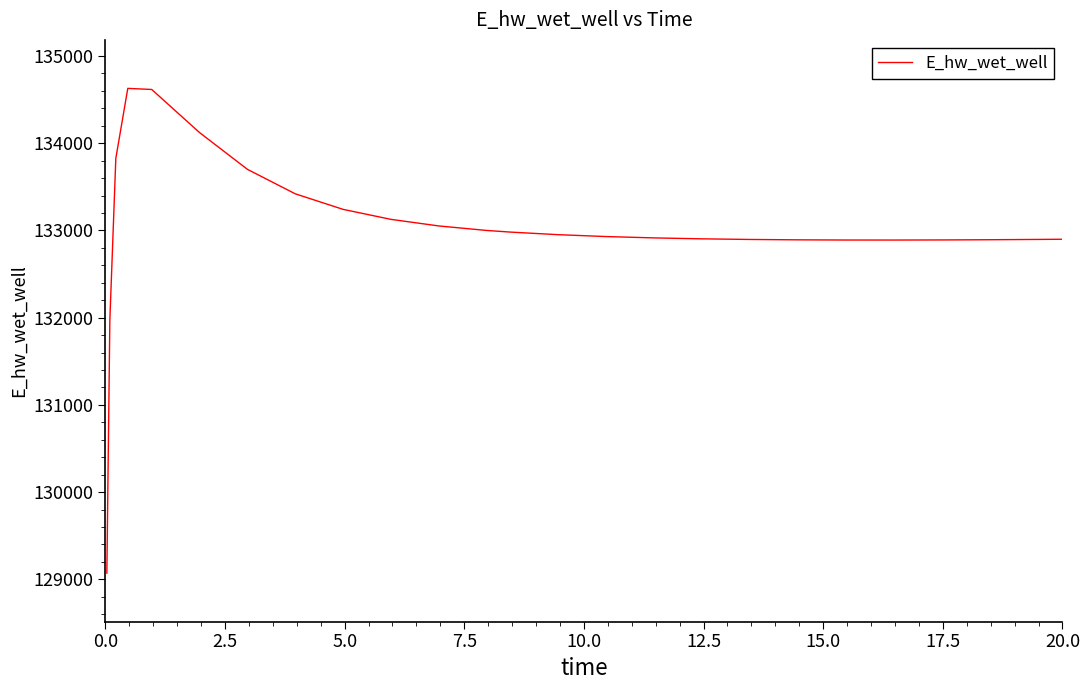

What is the difference between the maximum and minimum values?

5558.2